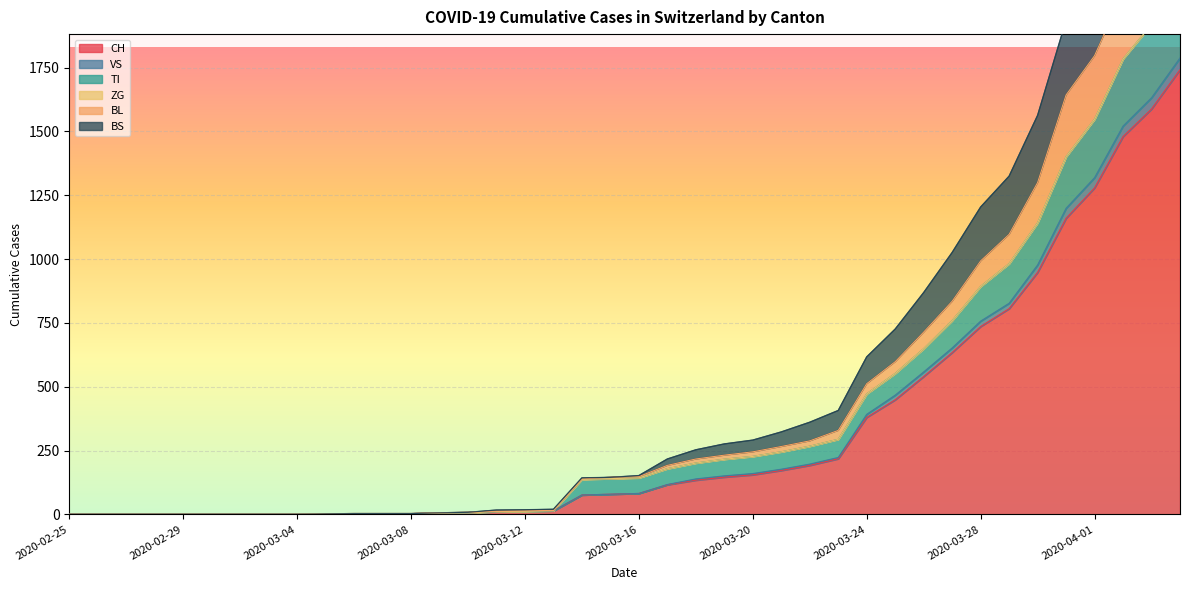

The value of VS at 2020-03-06 is 1. True or false?

False